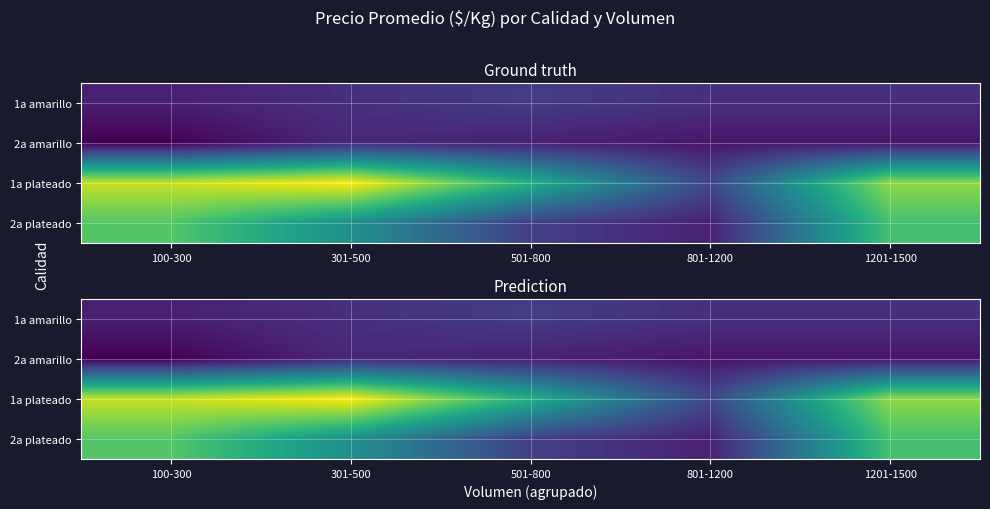

Between 1201-1500 and 100-300, which is larger?

1201-1500